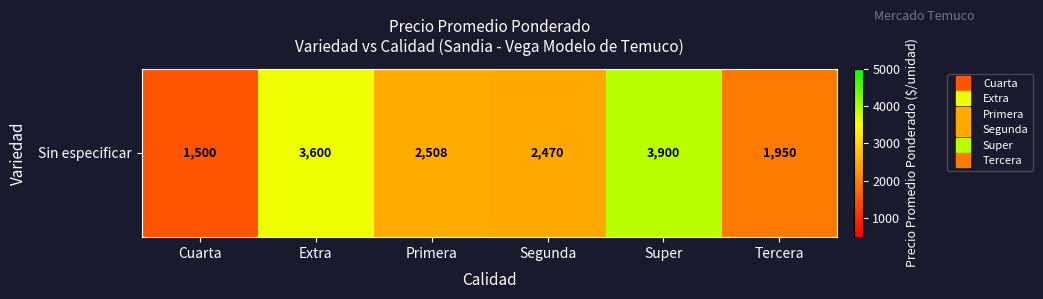

List the labels in order of value, smallest first.

Cuarta, Tercera, Segunda, Primera, Extra, Super